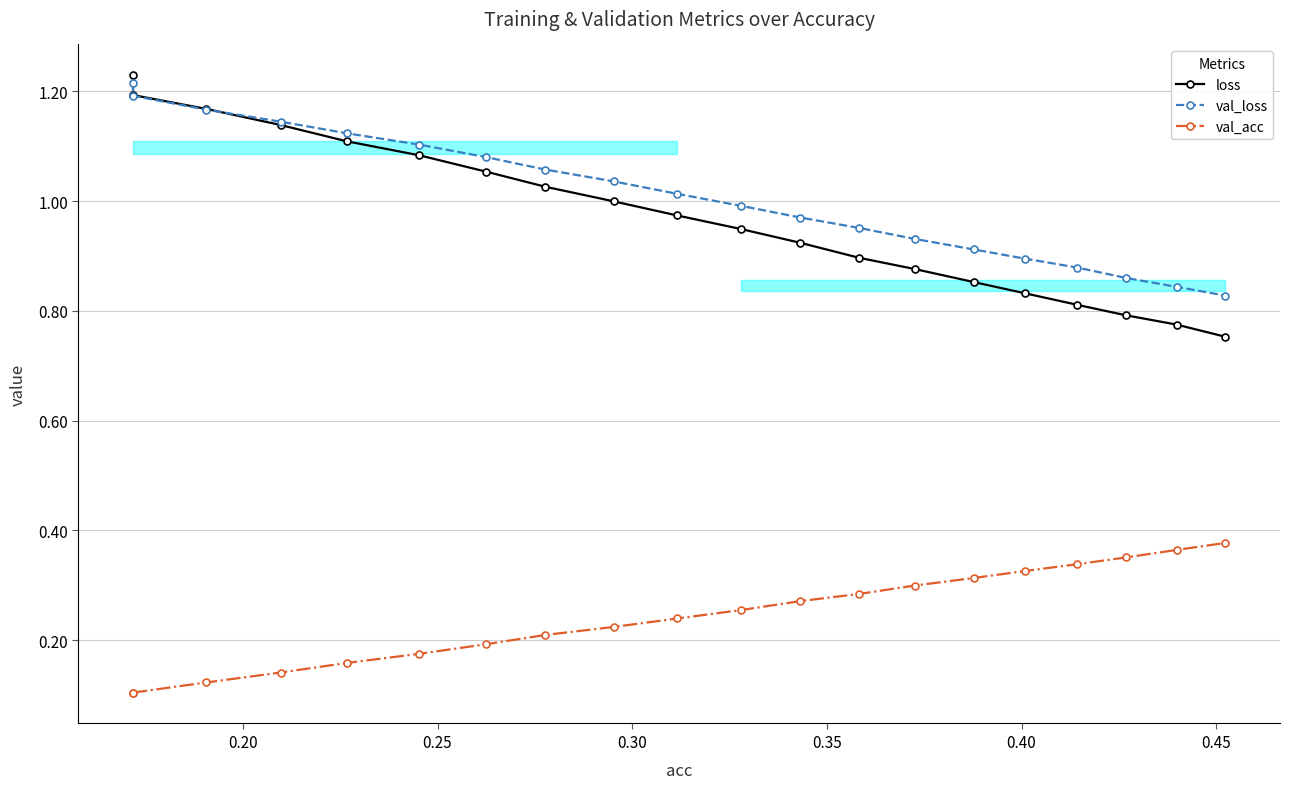

Reading right to left, list all the values displayed in this chart.

loss: 0.8	0.8	0.8	0.8	0.8	0.9	0.9	0.9	0.9	0.9	1.0	1.0	1.0	1.1	1.1	1.1	1.1	1.2	1.2	1.2
val_loss: 0.8	0.8	0.9	0.9	0.9	0.9	0.9	1.0	1.0	1.0	1.0	1.0	1.1	1.1	1.1	1.1	1.1	1.2	1.2	1.2
val_acc: 0.4	0.4	0.4	0.3	0.3	0.3	0.3	0.3	0.3	0.3	0.2	0.2	0.2	0.2	0.2	0.2	0.1	0.1	0.1	0.1